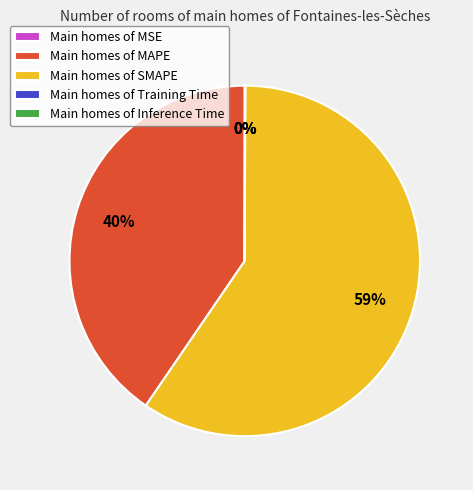

Approximately how many times larger is the value at SMAPE compared to MAPE?

1.5